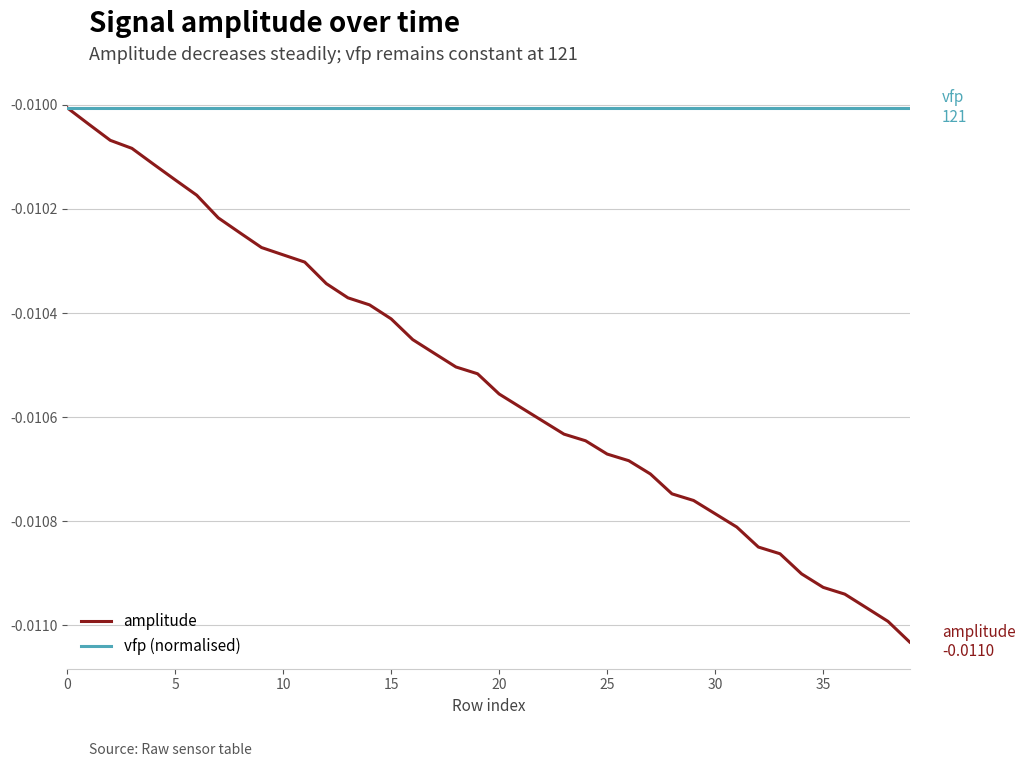

What are all the series names shown in the legend?

amplitude, vfp (normalised)